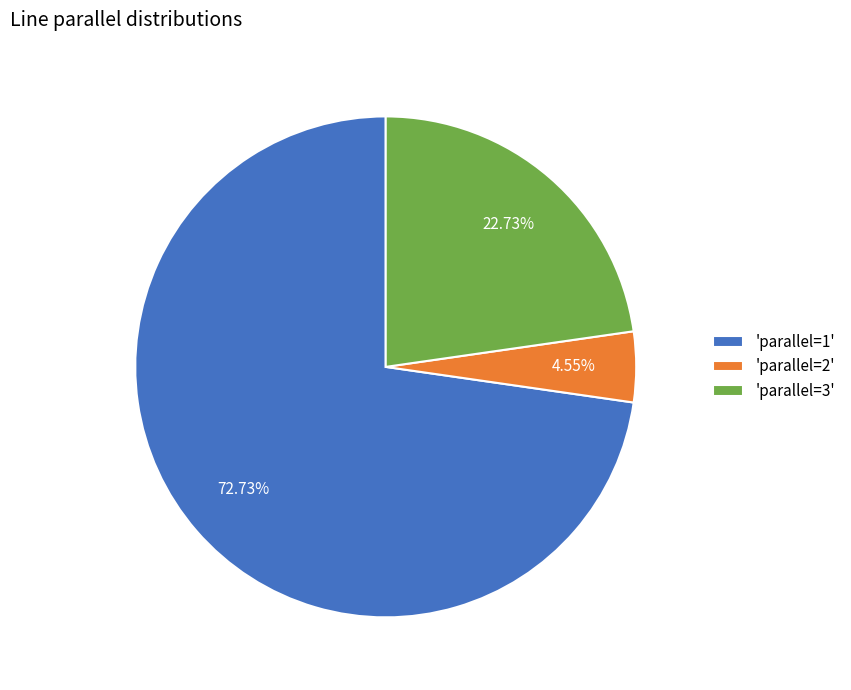

Is the sum of 'parallel=3' and 'parallel=1' greater than half?

Yes